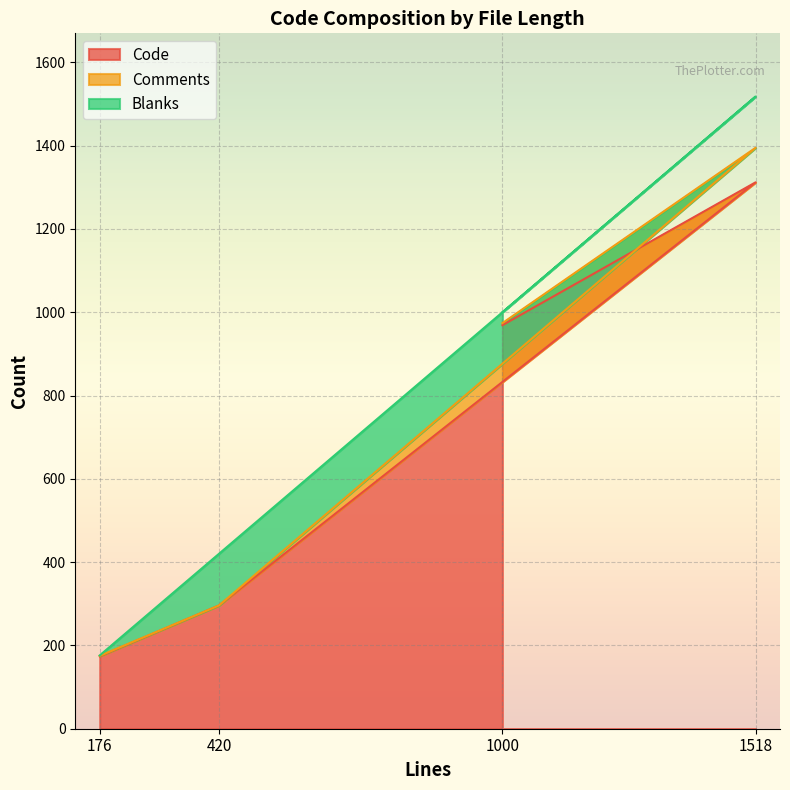

At how many categories does at least one series exceed 510?

2